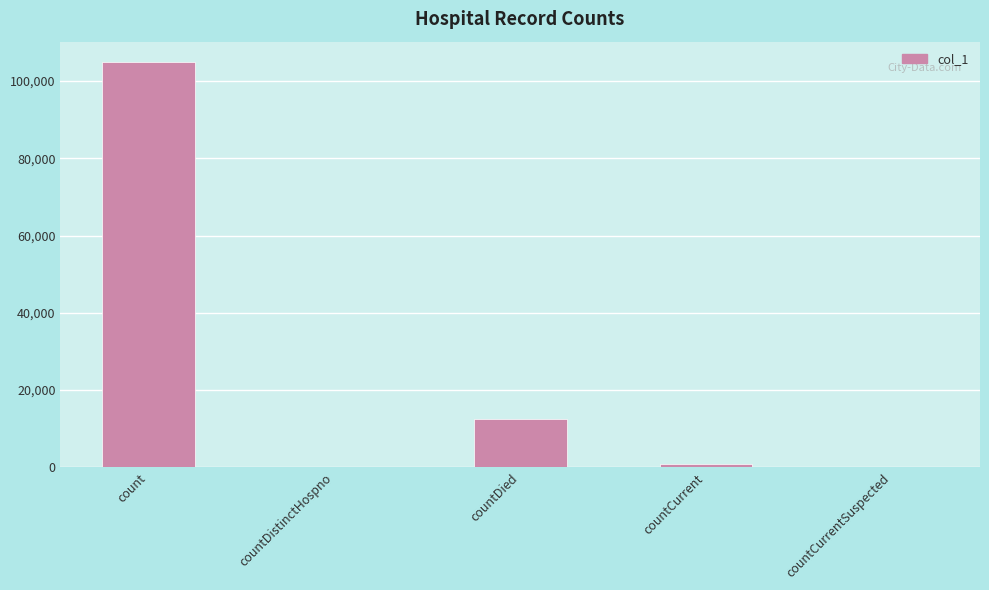

What is the change in value from countDistinctHospno to countDied?

+12616